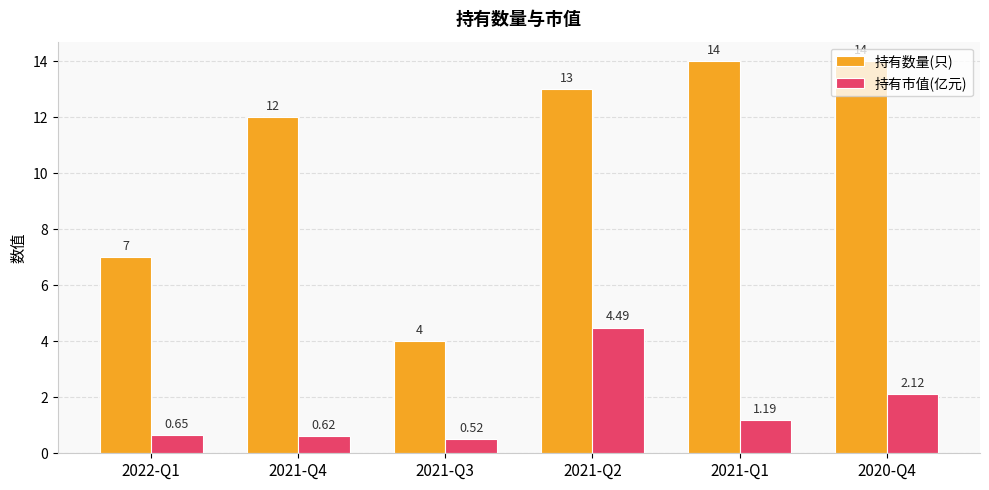

What are all the series names shown in the legend?

持有数量(只), 持有市值(亿元)